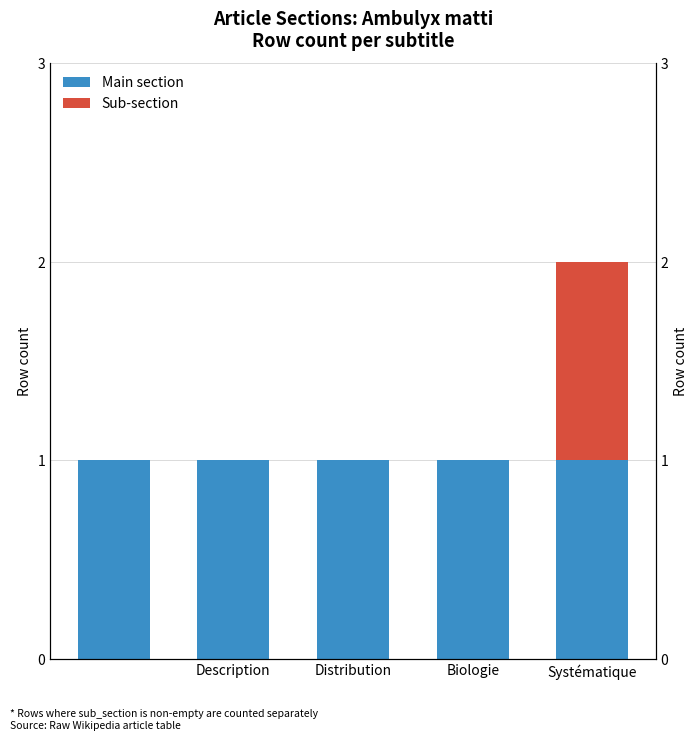

Is the value of Main section at Biologie greater than the value of Sub-section at Description?

Yes